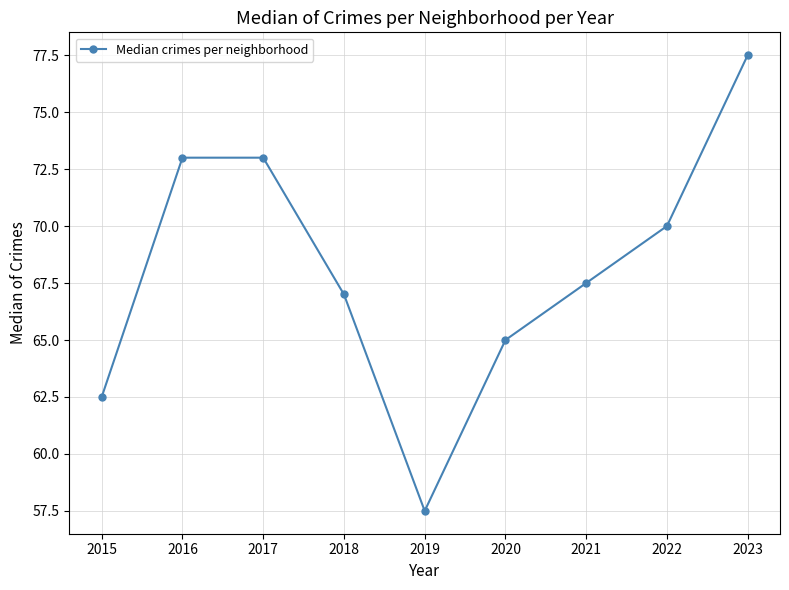

Reading left to right, what are all the values shown in this chart?

62.5	73.0	73.0	67.0	57.5	65.0	67.5	70.0	77.5